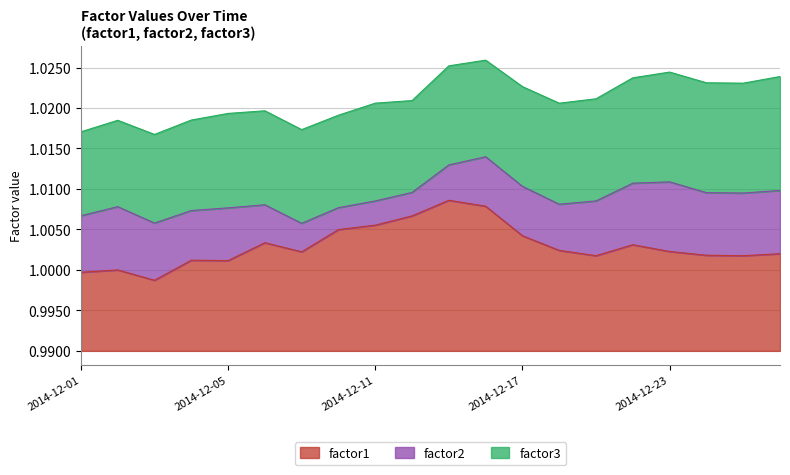

What are all the series names shown in the legend?

factor1, factor2, factor3